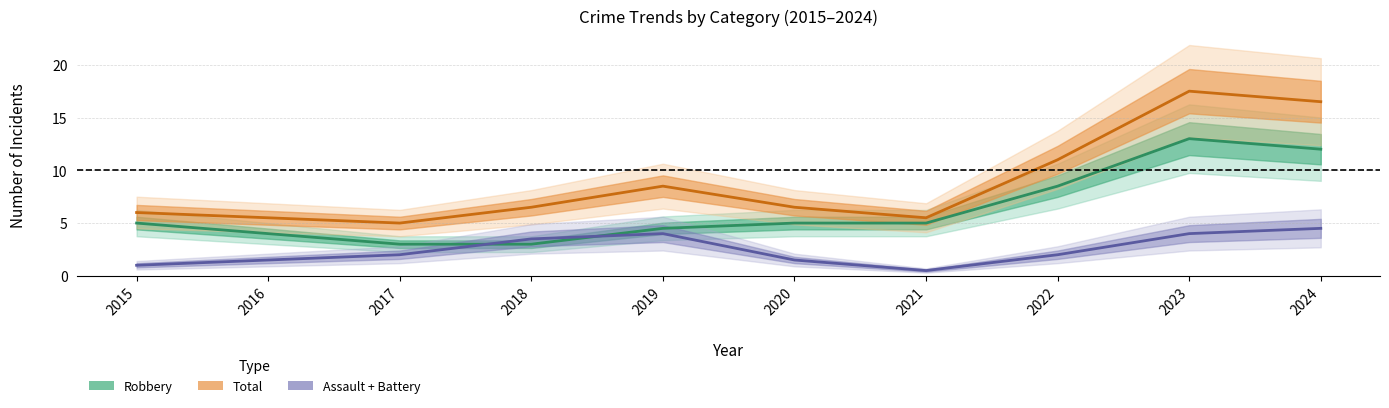

What is the maximum value shown in the chart?

17.5